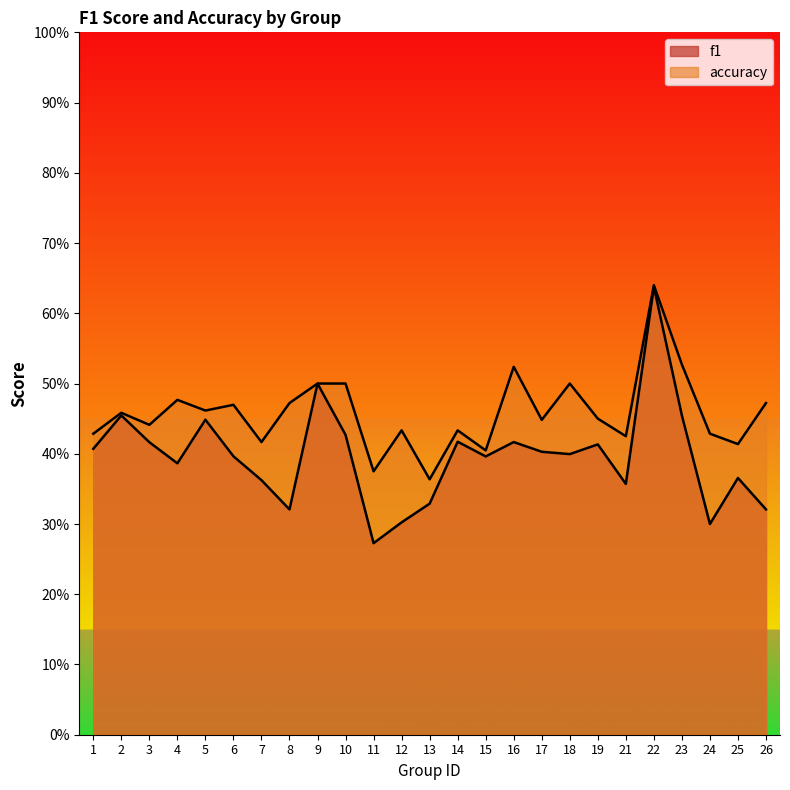

What is the value of the accuracy point at the 1st from the left?

0.4